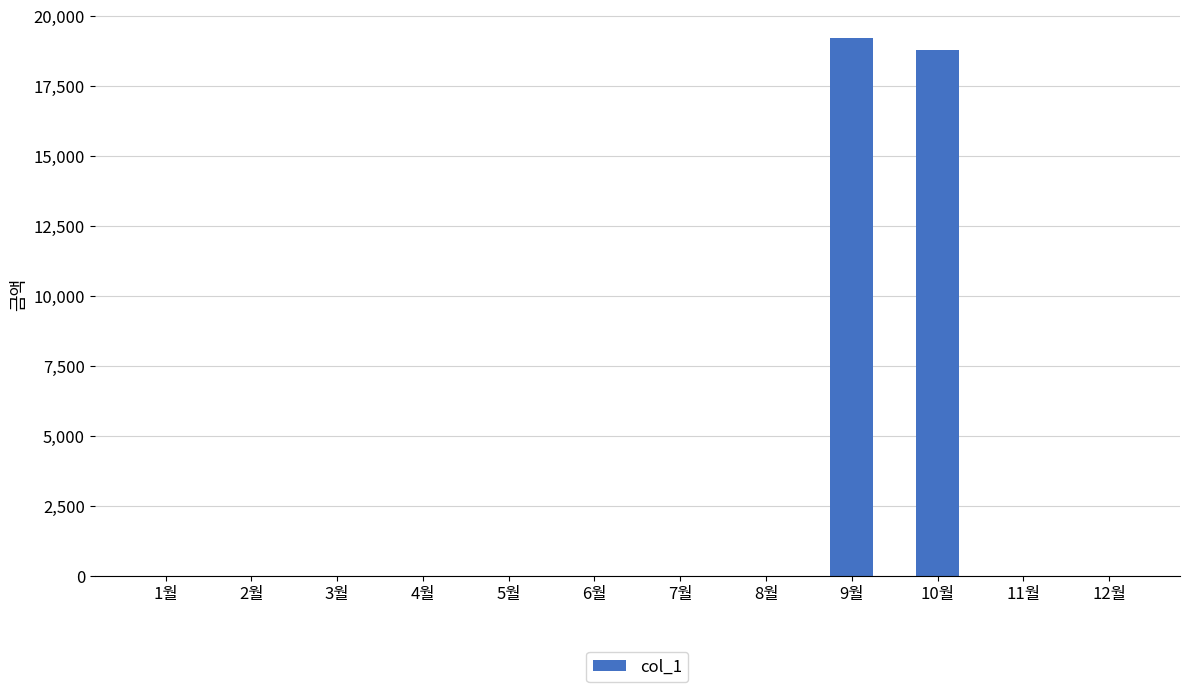

What is the average value?

3164